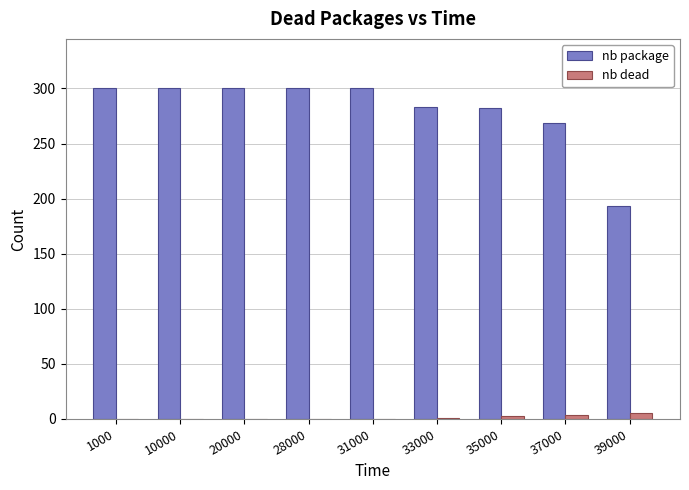

True or false: nb dead has a value of 3 at 35000.

True